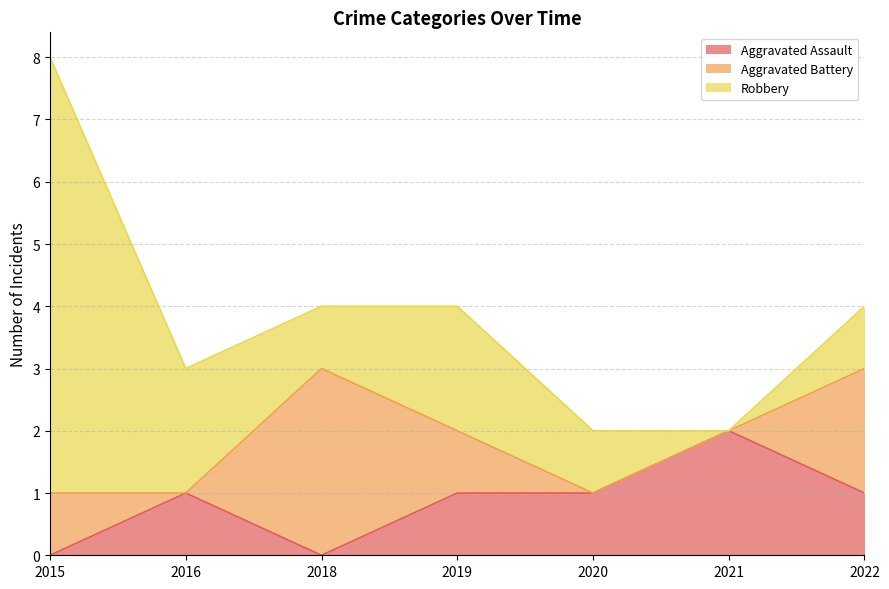

What is the value of the Robbery point at the 5th from the left?

1